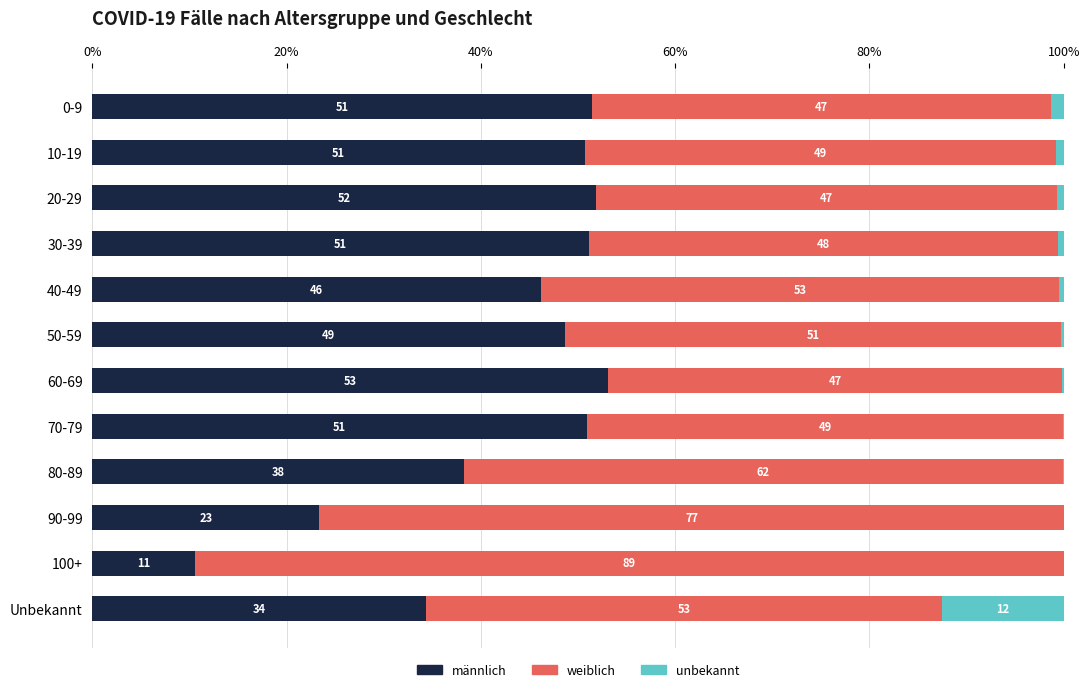

What is the total value across all series at 60-69?

100.0